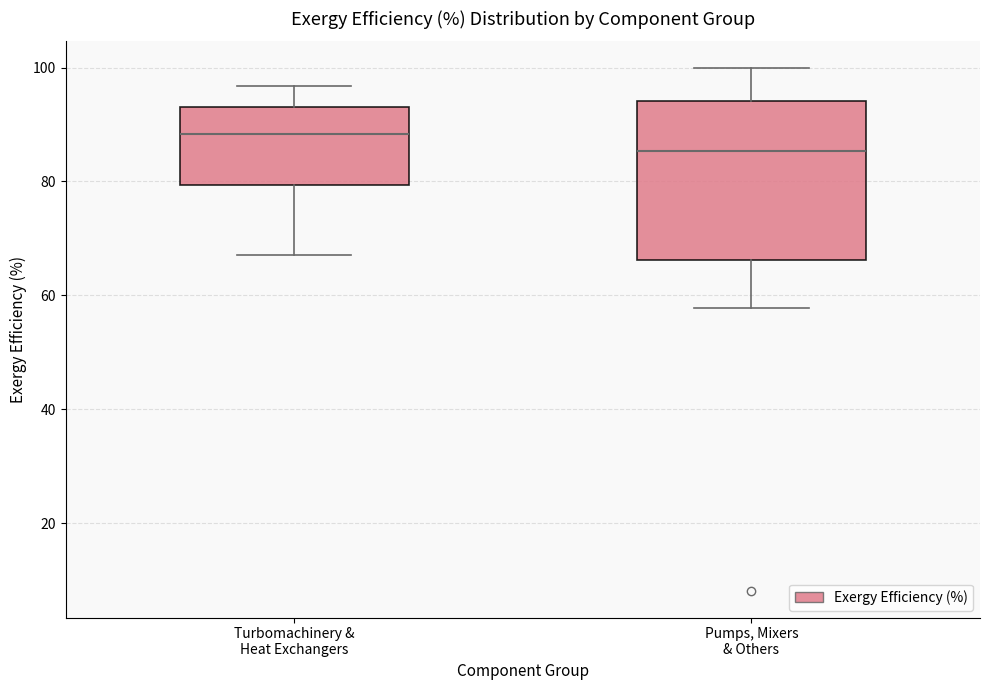

Reading left to right, read every box against the y-axis: the position of its median line, the range the box covers, and the ends of its whiskers. The values are not printed on the chart, so give them approximately, as read against the axis.

Turbomachinery & Heat Exchangers: median 88, box 80 to 92, whiskers 68 to 96
Pumps, Mixers & Others: median 86, box 66 to 94, whiskers 58 to 100